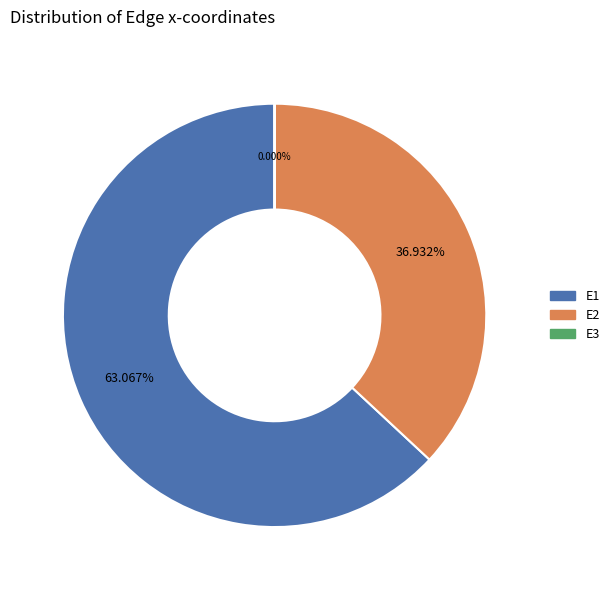

True or false: E2 accounts for 25% of the total.

False